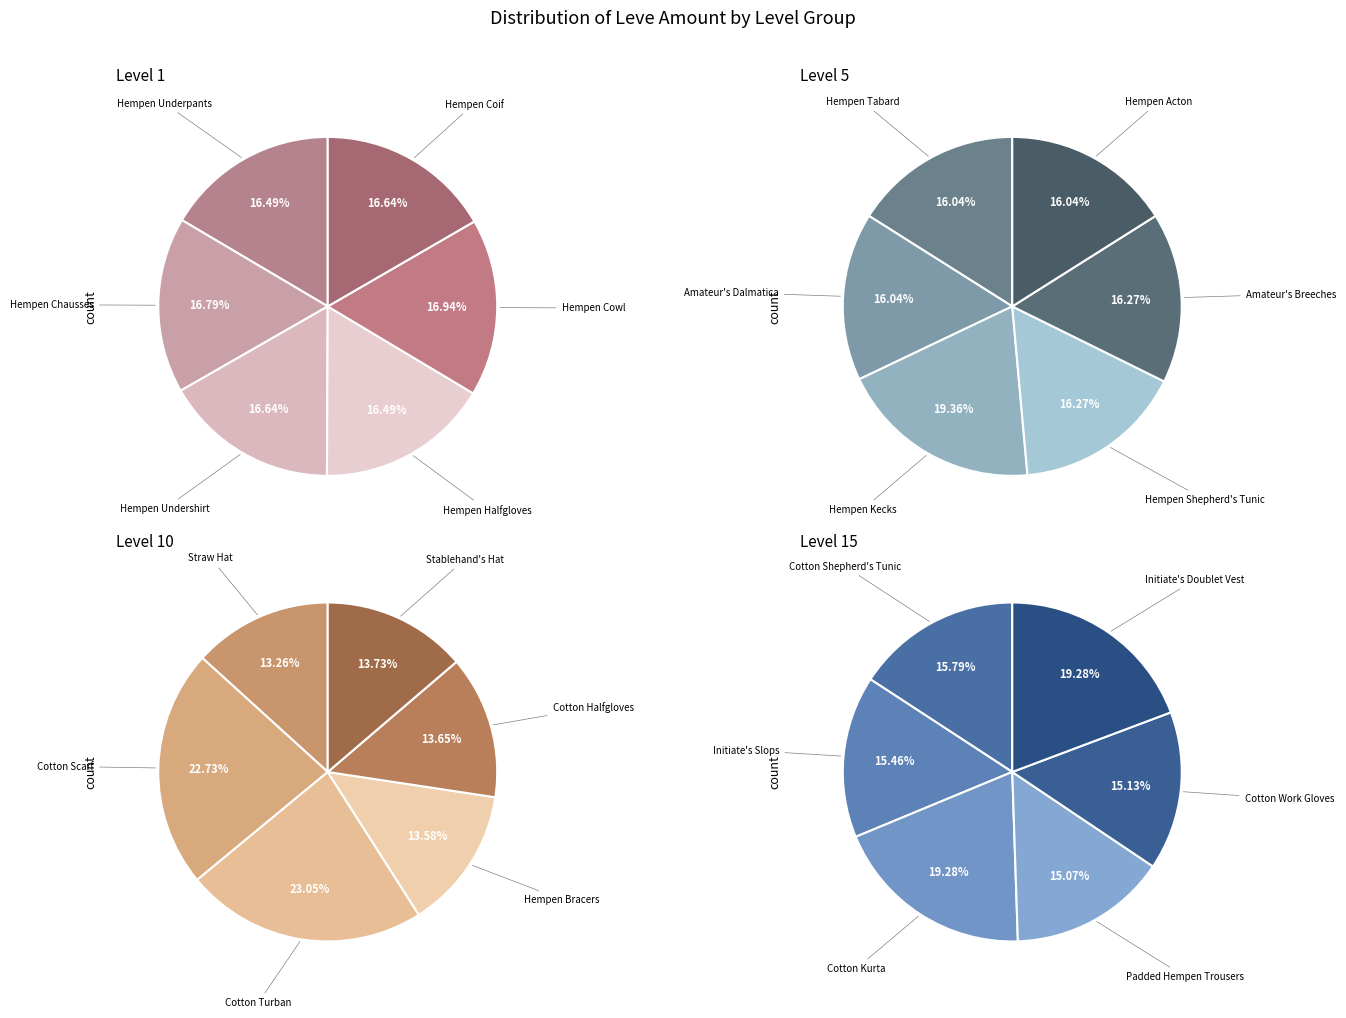

Count the number of slices in the pie.

24